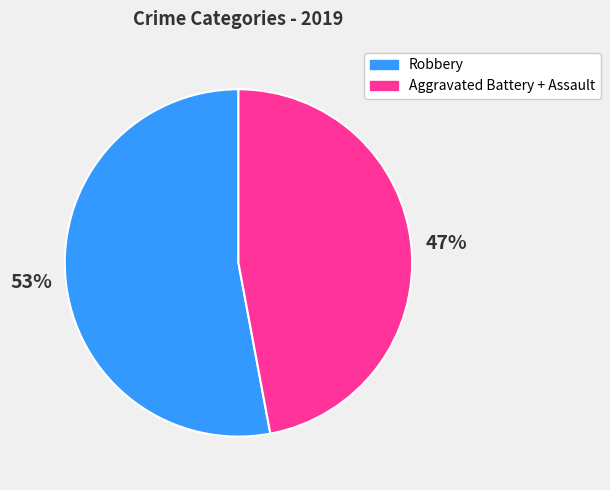

Do Aggravated Battery + Assault and Robbery together represent more than half of the pie?

Yes